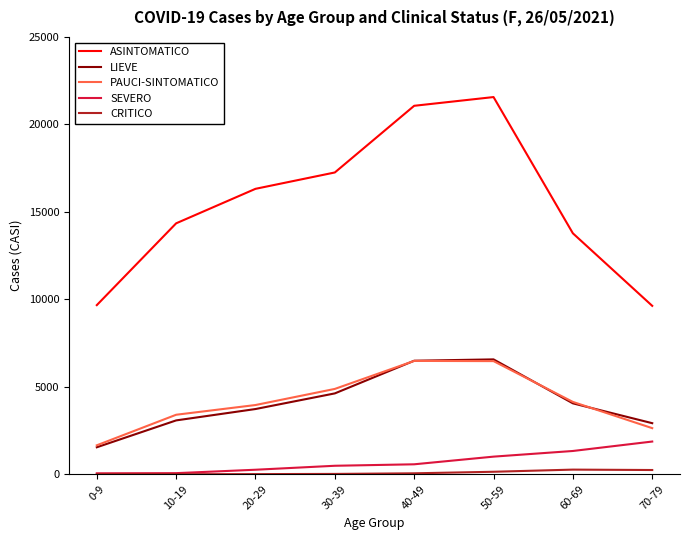

What is the highest value of the SEVERO series?

1874